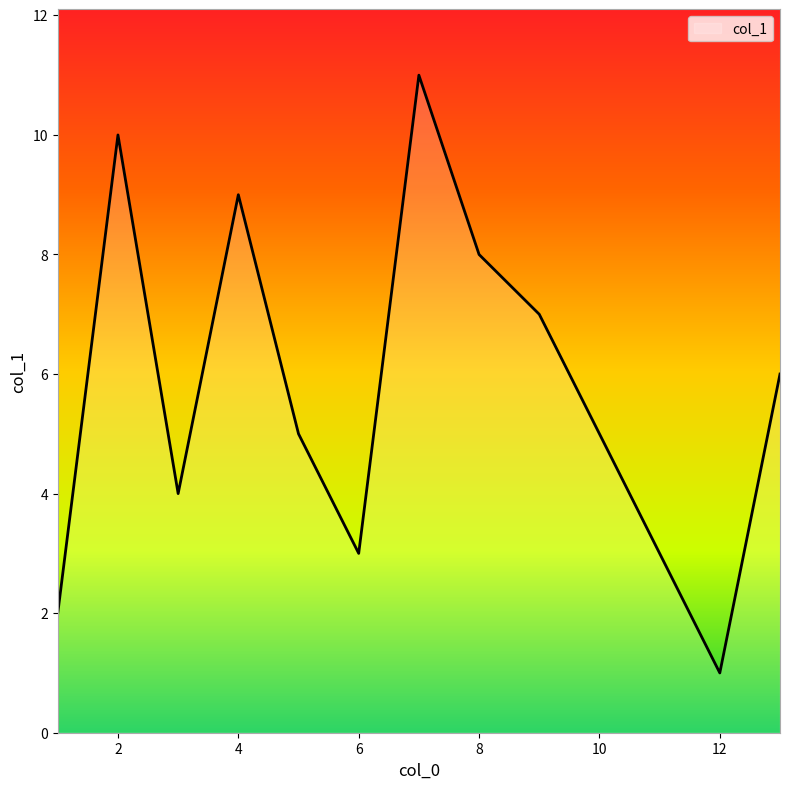

What is the difference between the maximum and minimum values?

10